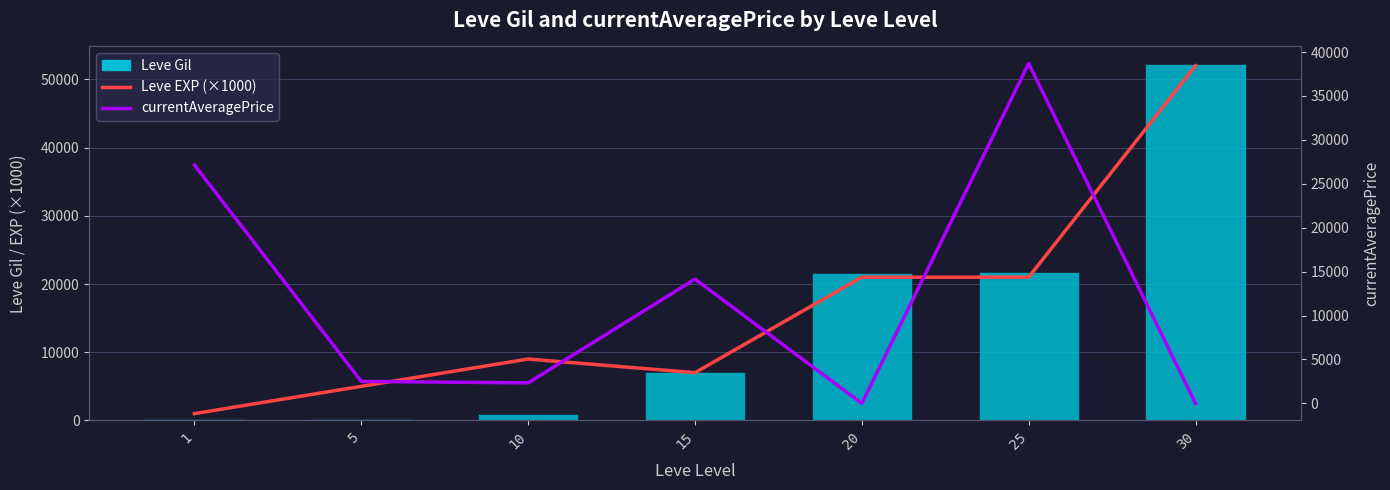

Reading left to right, what are all the values shown in this chart?

Leve EXP (×1000): 1=1000	5=5000	10=9000	15=7000	20=21000	25=21000	30=52000
Leve Gil: 1=160	5=220	10=990	15=7170	20=21600	25=21830	30=52220
currentAveragePrice: 1=27128	5=2507	10=2342	15=14149	20=0	25=38699	30=0